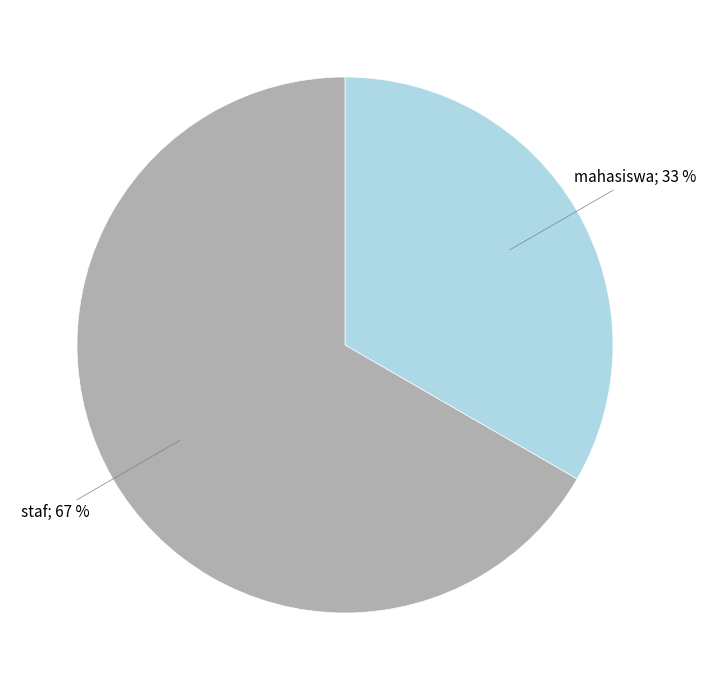

Does any single category account for the majority?

Yes